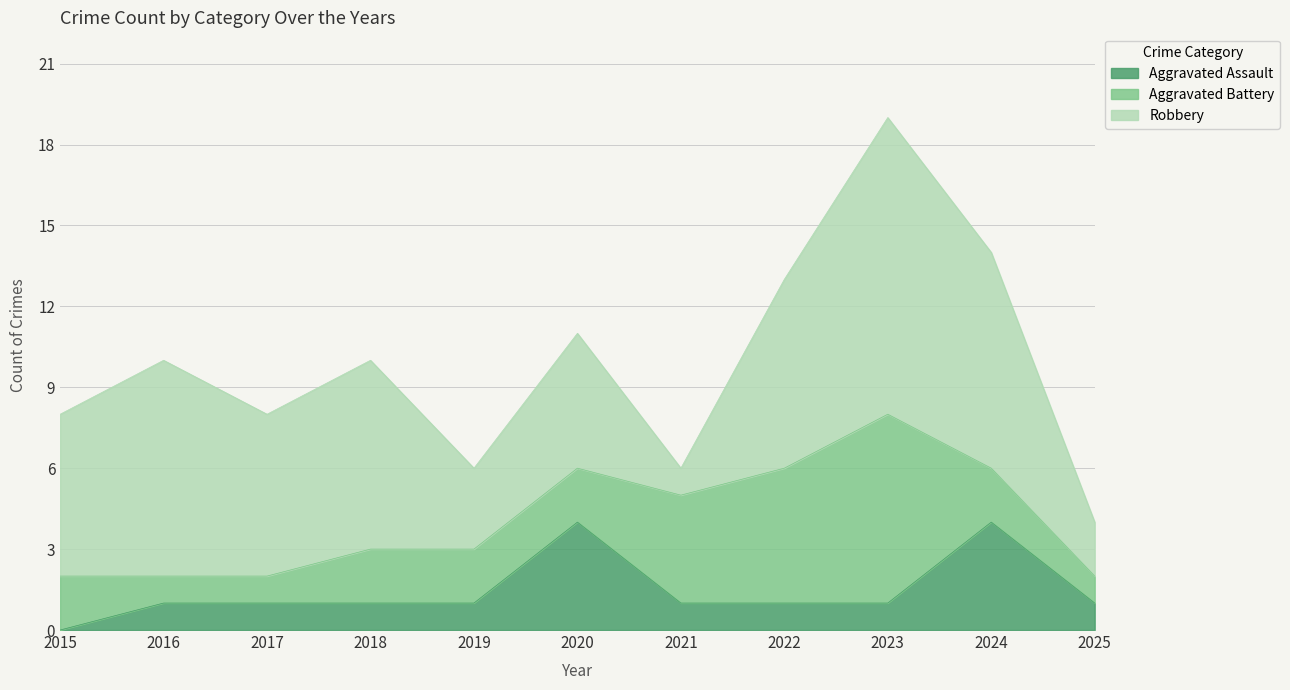

Where is Robbery nearest to the value 6?

2015